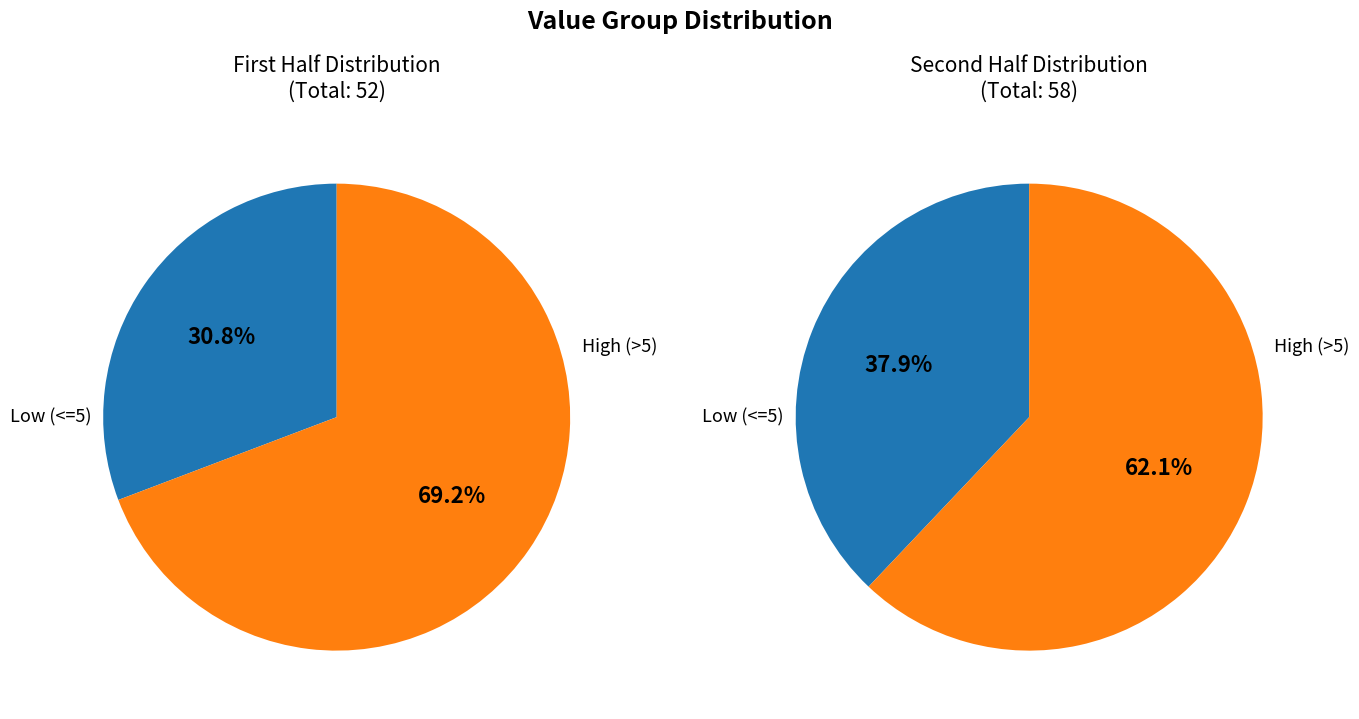

The 6 slice represents 1% of the pie. True or false?

False